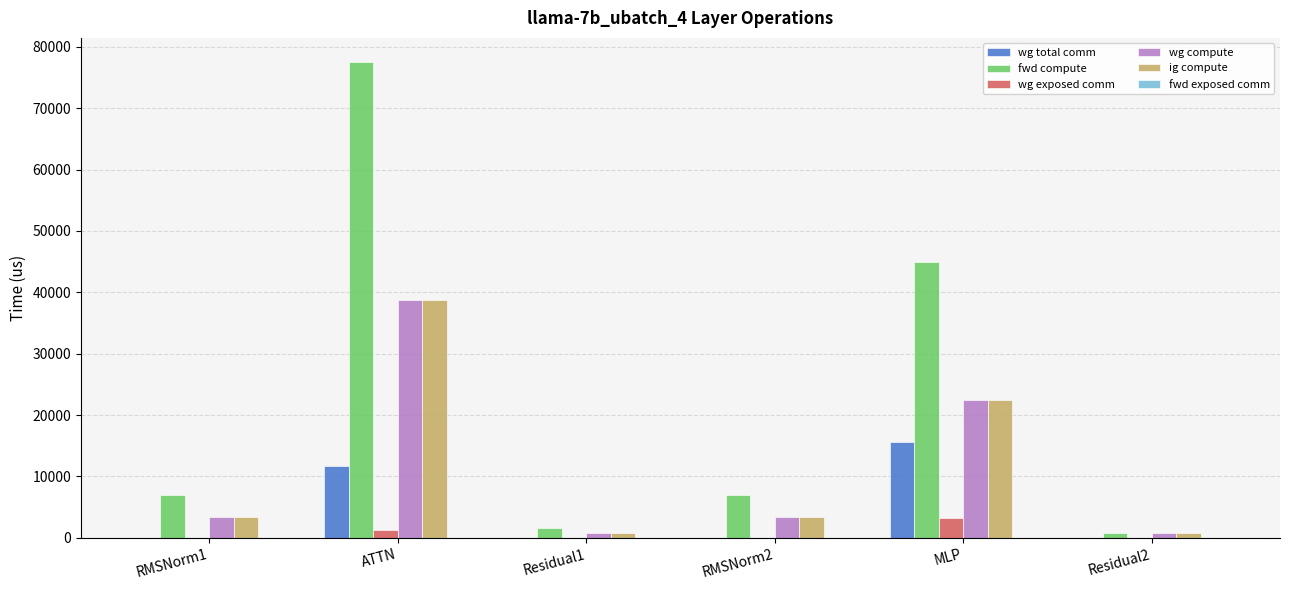

What is the total value across all series at RMSNorm2?

13818.1